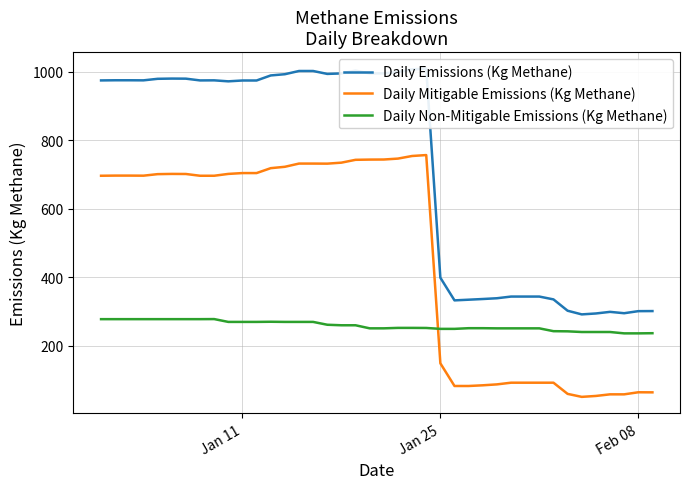

True or false: Daily Emissions (Kg Methane) and Daily Mitigable Emissions (Kg Methane) intersect in this chart.

False